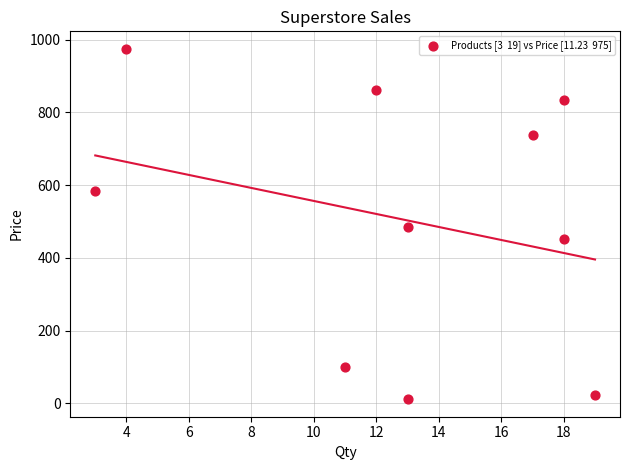

What is the average Y value?

506.5